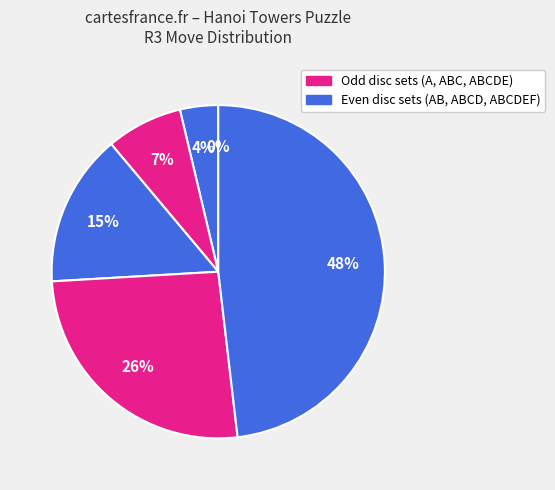

How many slices are in this pie chart?

6